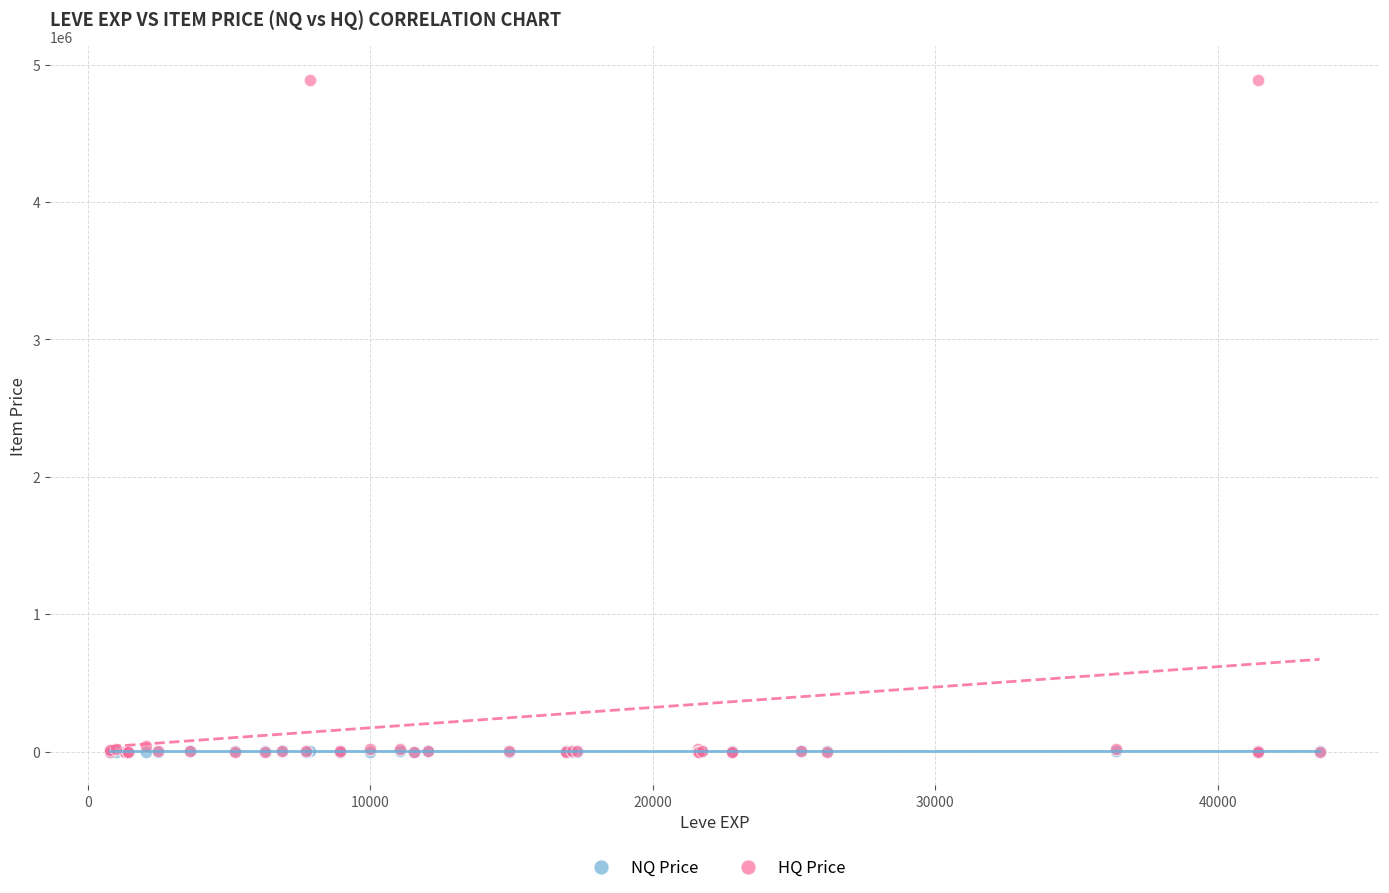

What are all the series names shown in the legend?

NQ Price, HQ Price